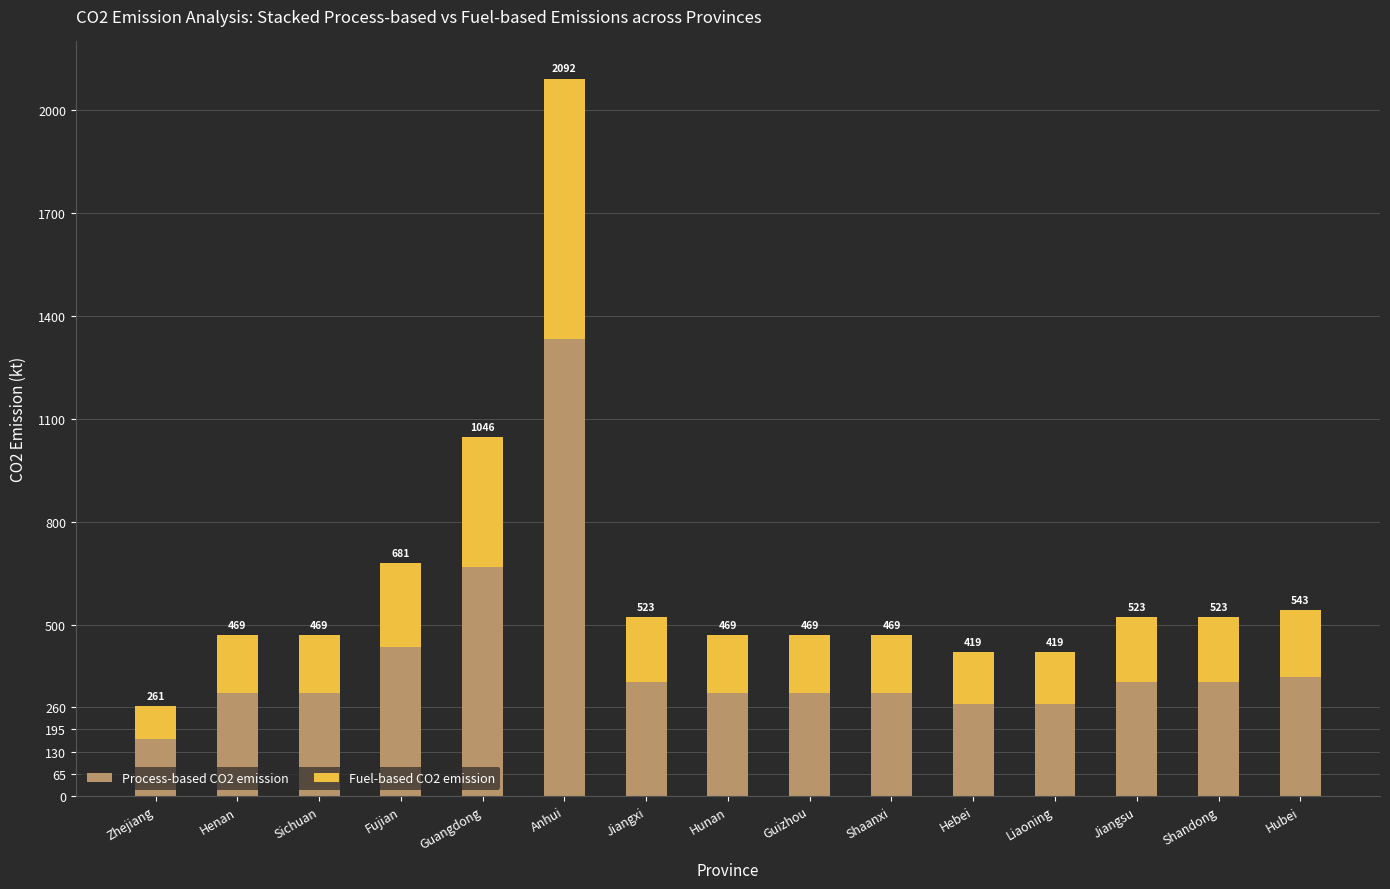

What are all the series names shown in the legend?

Process-based CO2 emission, Fuel-based CO2 emission